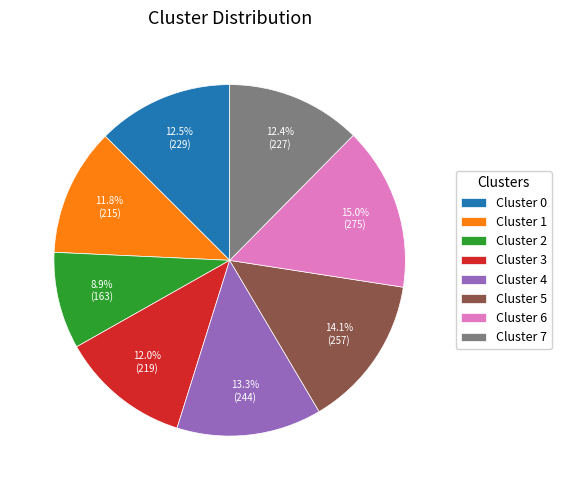

Approximately how many times larger is the value at Cluster 2 compared to Cluster 4?

0.7